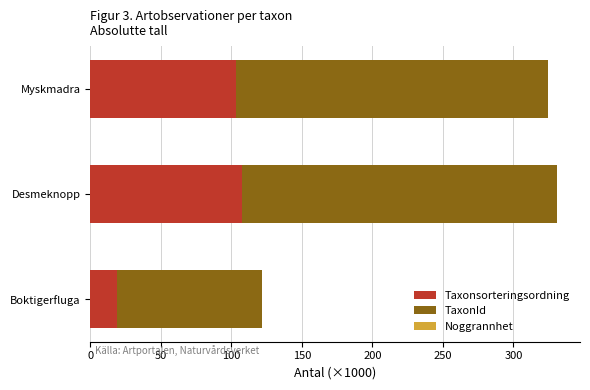

What is the sum of all Taxonsorteringsordning values?

230.1